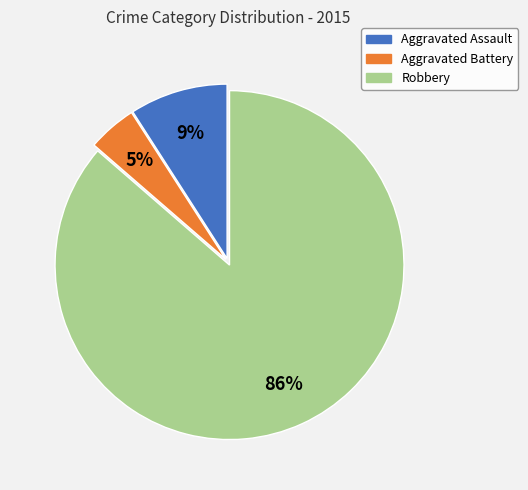

Combined, do Aggravated Assault and Aggravated Battery account for over 50%?

No